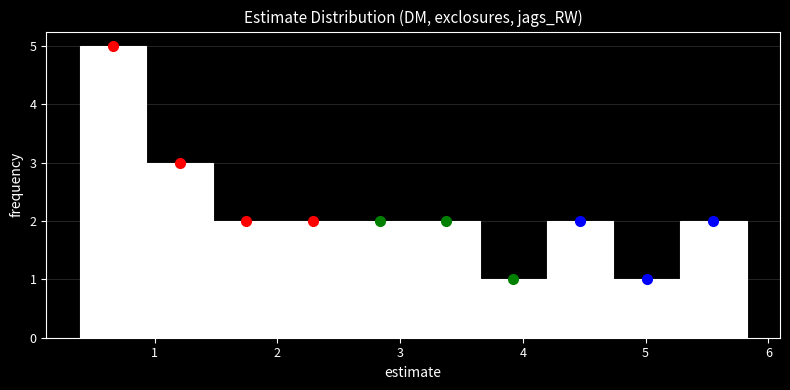

What is the height of the bar covering 0.4 to 0.9 on the x-axis? Neither the bar edges nor the heights are printed on the chart, so give them approximately, as read against the axes.

5